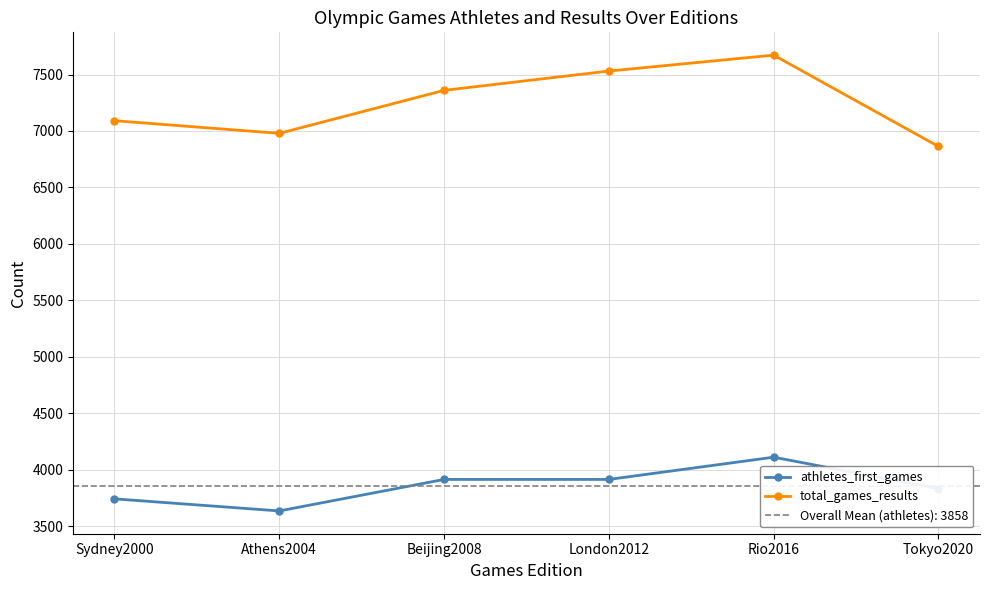

What position from the left is Rio2016?

5